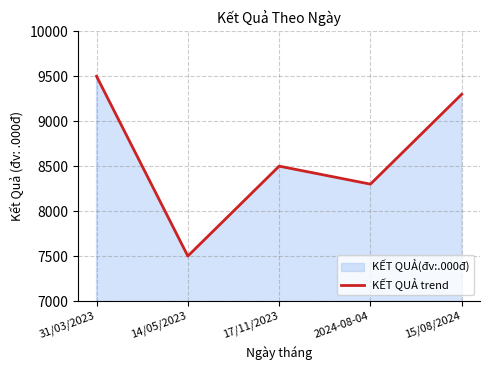

The value at 31/03/2023 is 9500. True or false?

True